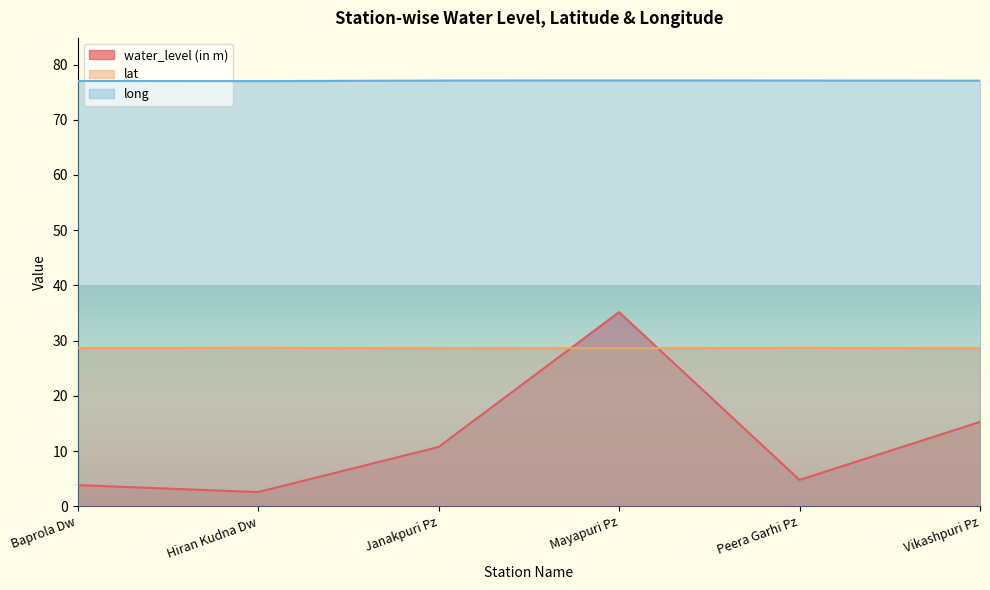

Which series changed the most between Janakpuri Pz and Vikashpuri Pz?

water_level (in m)